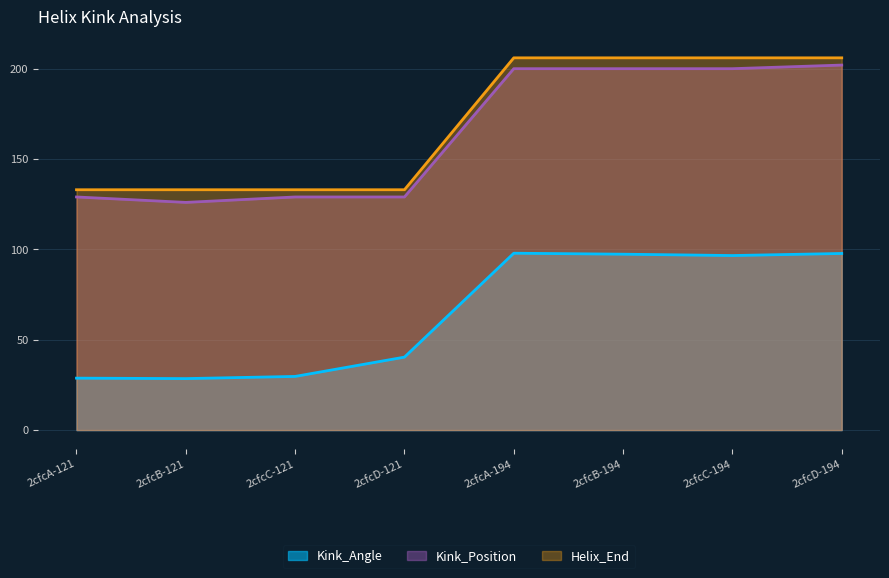

Reading left to right, list all the values displayed in this chart.

Kink_Angle: 28.7	28.5	29.7	40.4	97.9	97.3	96.6	97.7
Kink_Position: 129.0	126.0	129.0	129.0	200.0	200.0	200.0	202.0
Helix_End: 133.0	133.0	133.0	133.0	206.0	206.0	206.0	206.0